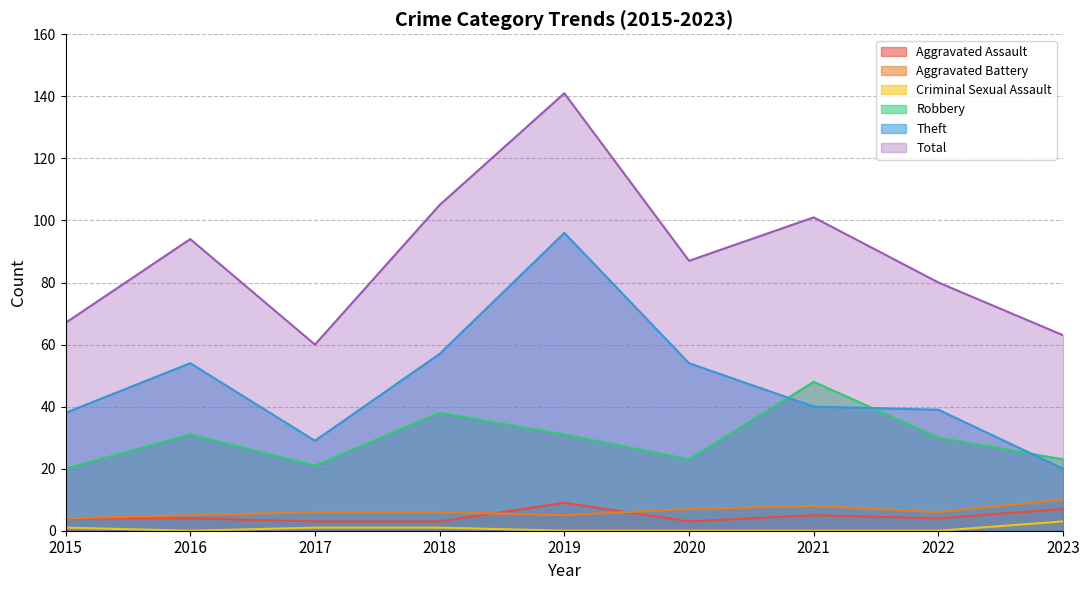

Reading left to right, list all the values displayed in this chart.

Aggravated Assault: 4	4	3	3	9	3	5	4	7
Aggravated Battery: 4	5	6	6	5	7	8	6	10
Criminal Sexual Assault: 1	0	1	1	0	0	0	0	3
Robbery: 20	31	21	38	31	23	48	30	23
Theft: 38	54	29	57	96	54	40	39	20
Total: 67	94	60	105	141	87	101	80	63